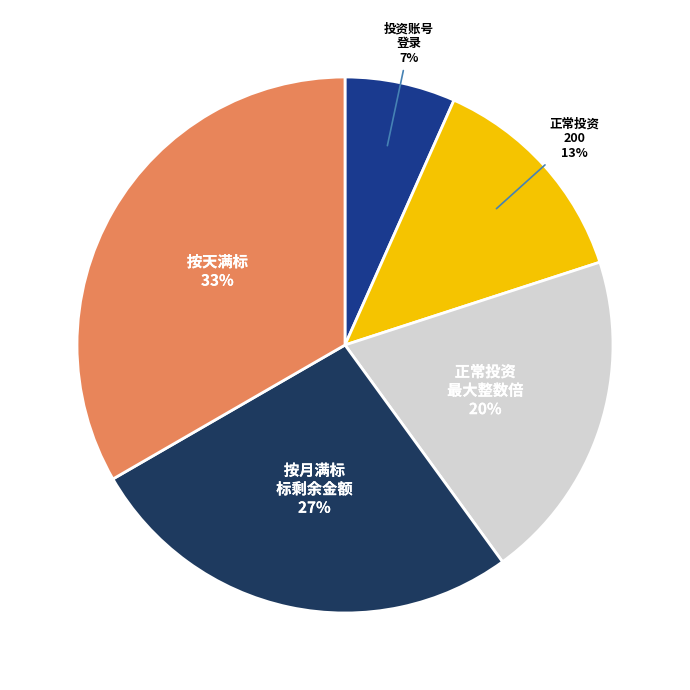

Count the number of slices in the pie.

5